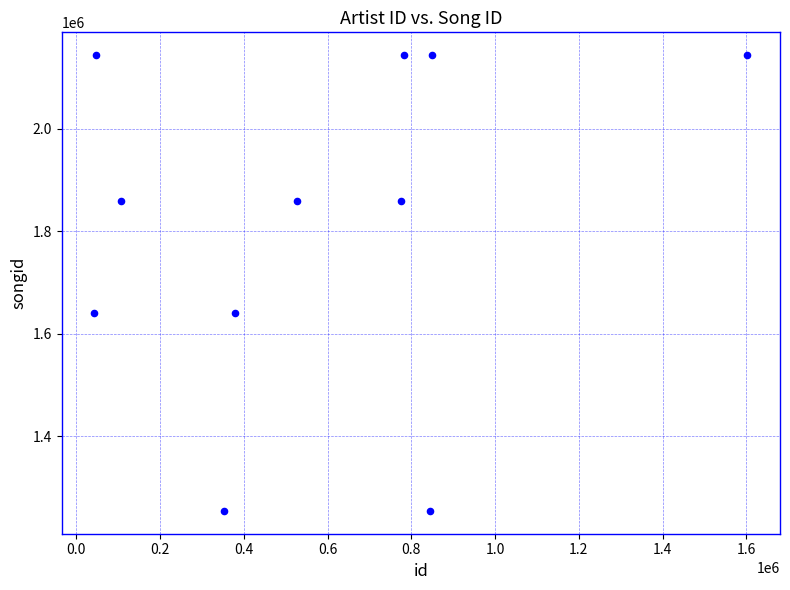

What is the average X value?

573996